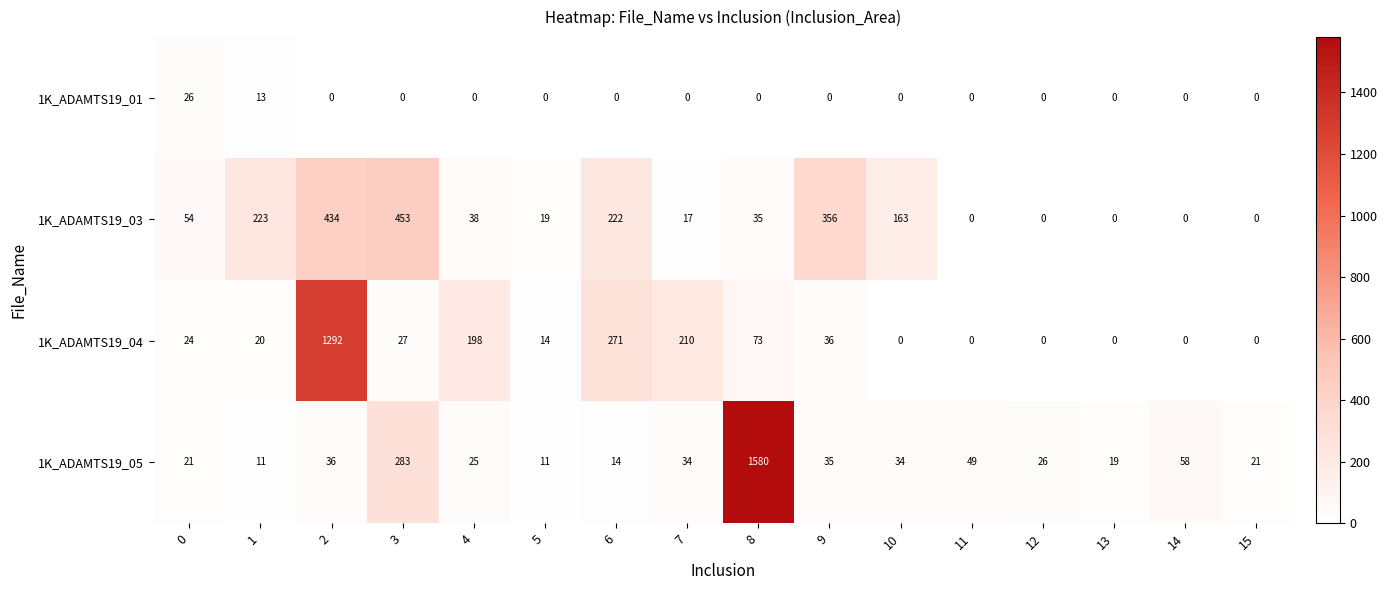

Which series has the largest range (max minus min)?

1K_ADAMTS19_05